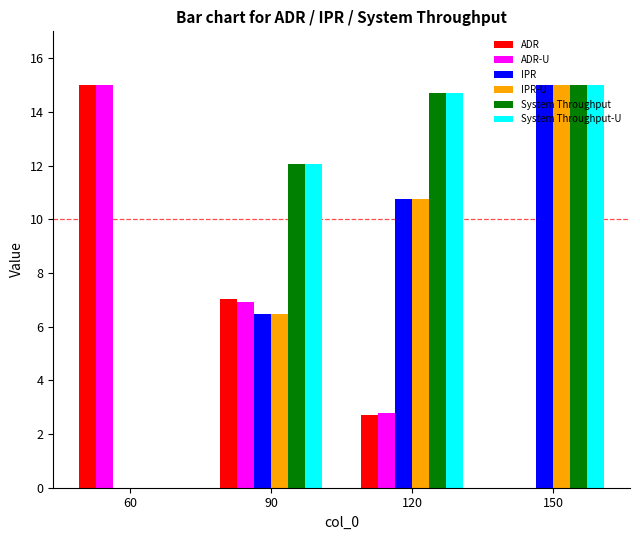

Where does the IPR-U series first go above 10?

120